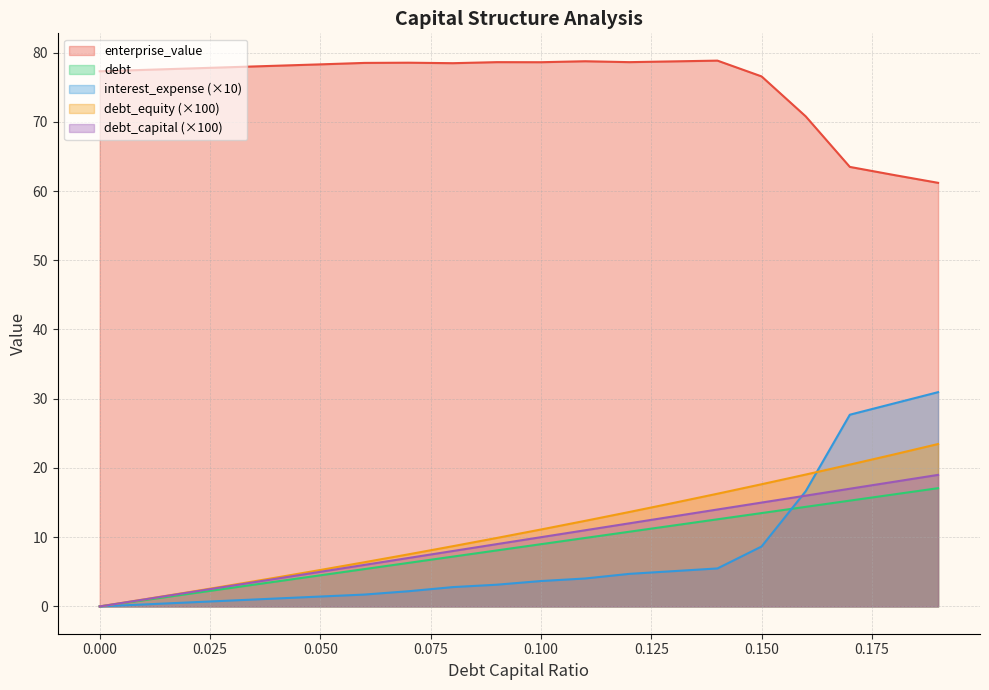

What are all the series names shown in the legend?

enterprise_value, debt, interest_expense (×10), debt_equity (×100), debt_capital (×100)